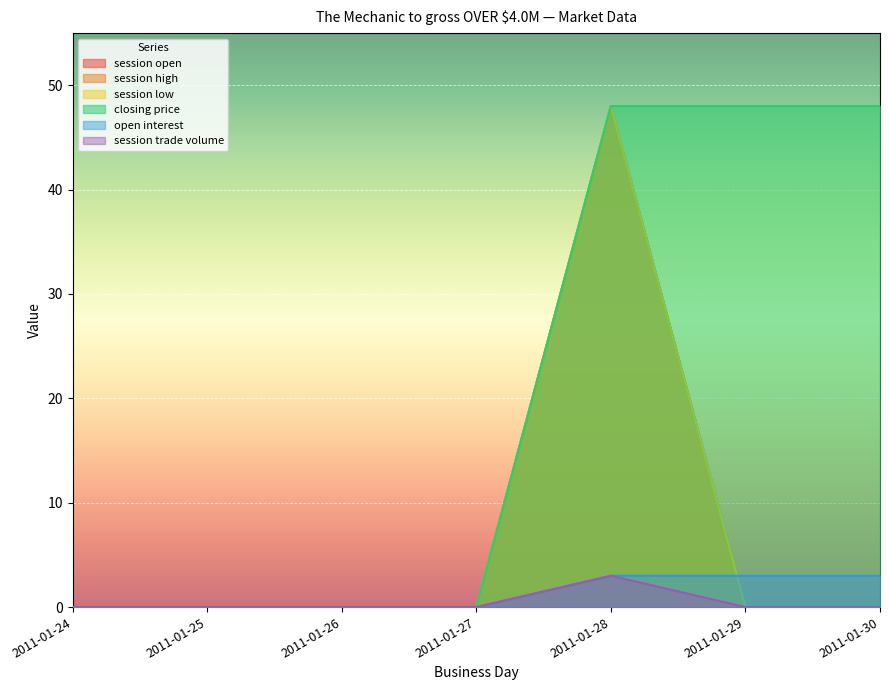

How many lines are shown in the chart?

6